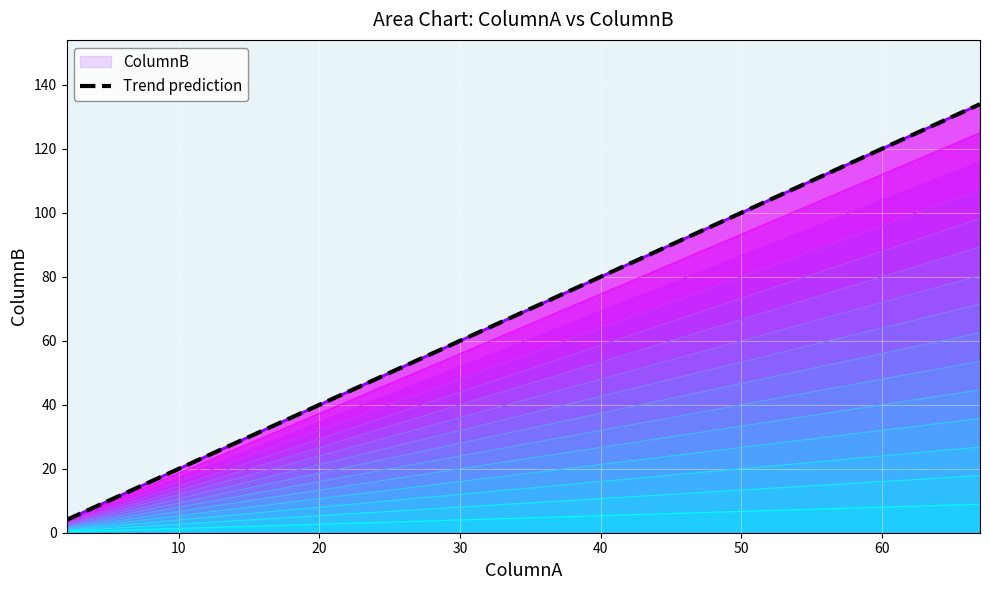

How many data points are above 42?

8